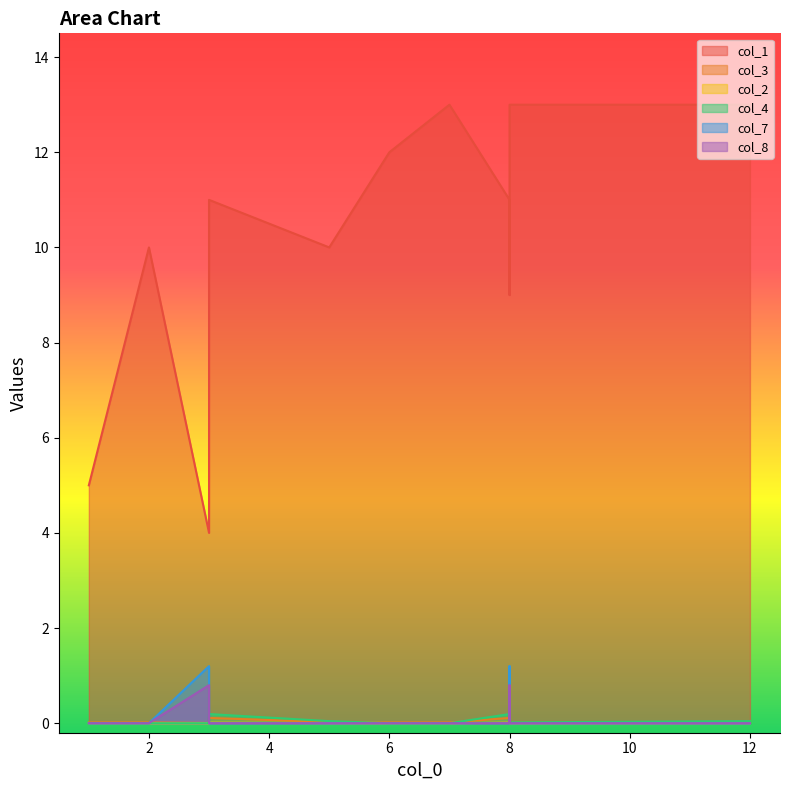

Count the number of categories in the chart.

14